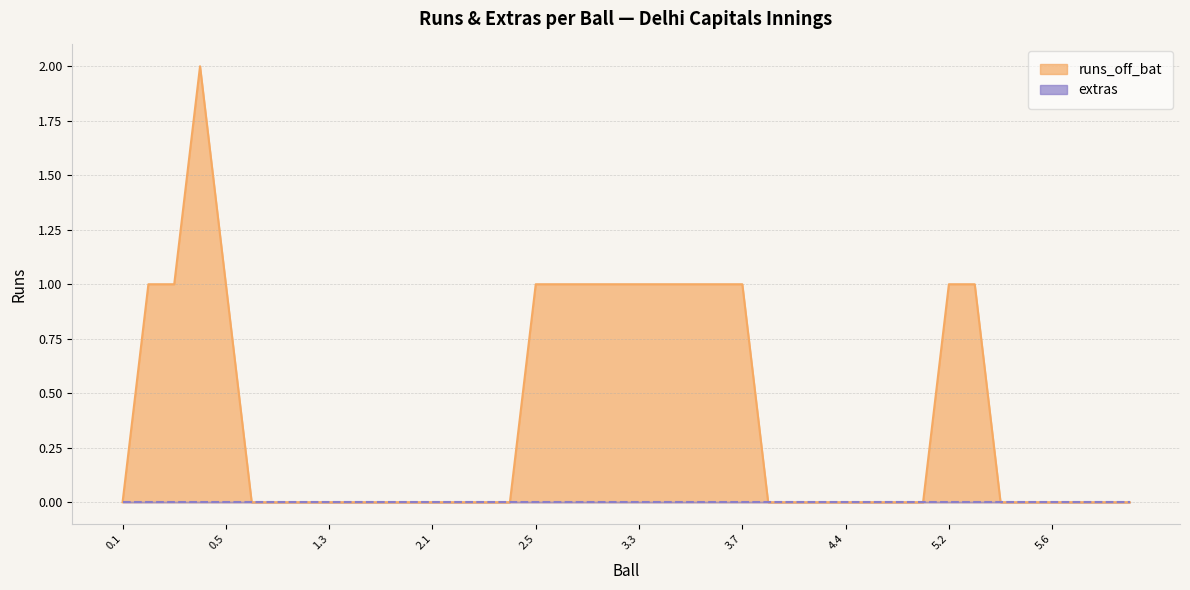

Is it true that extras equals 0 at 3.4?

True